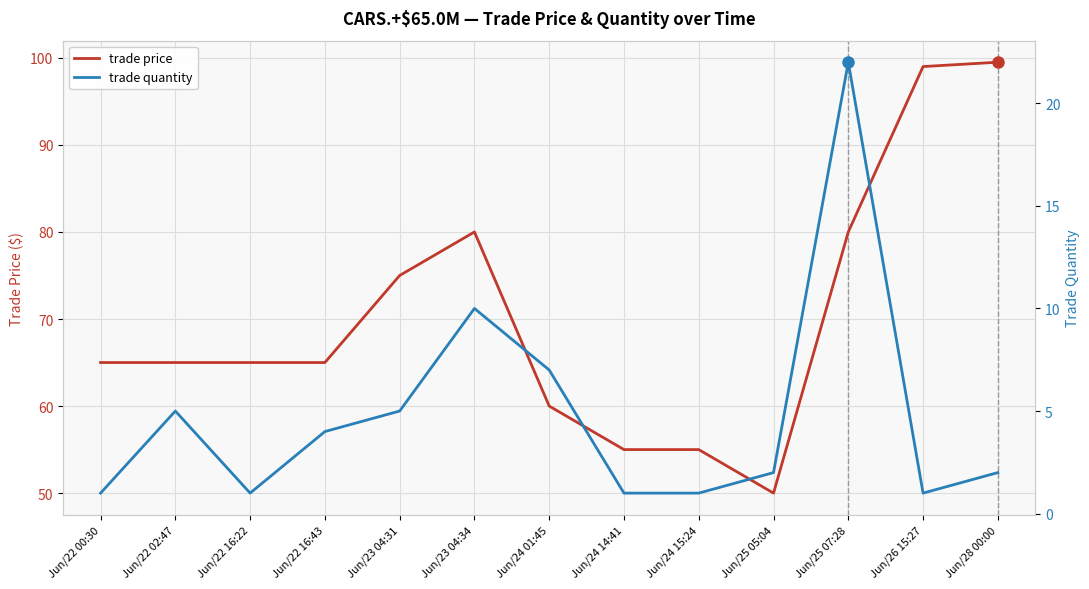

Between Jun/22 00:30 and Jun/22 02:47, which series saw the biggest shift?

trade quantity